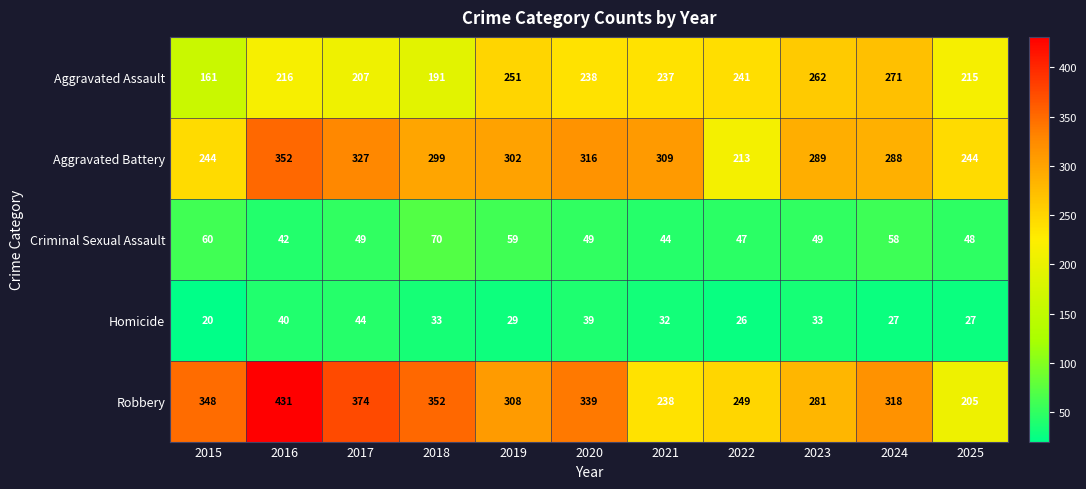

What is the difference between the Aggravated Battery values at 2023 and 2016?

63